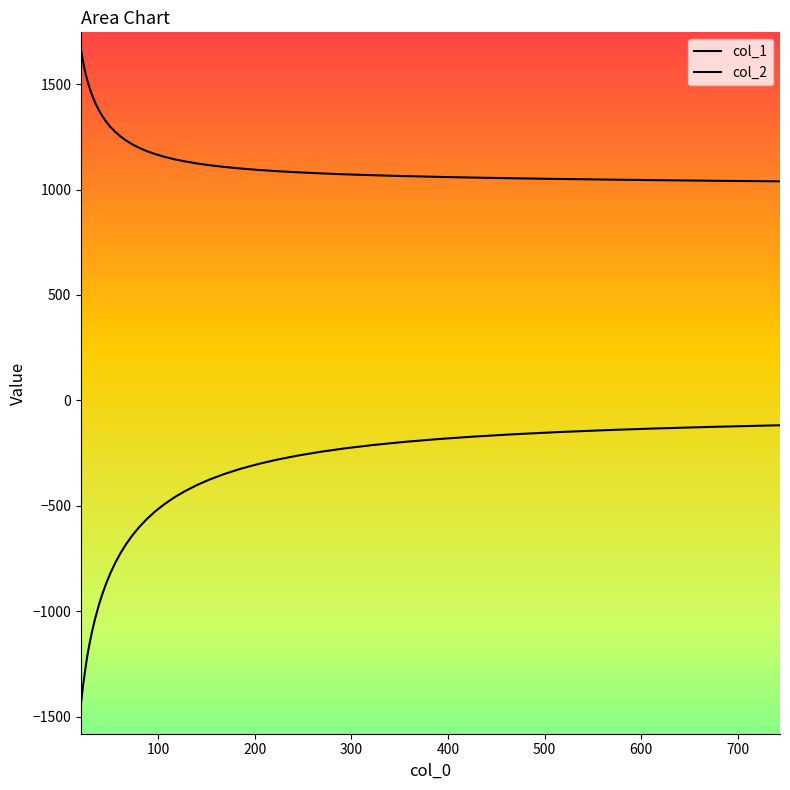

What are all the series names shown in the legend?

col_1, col_2